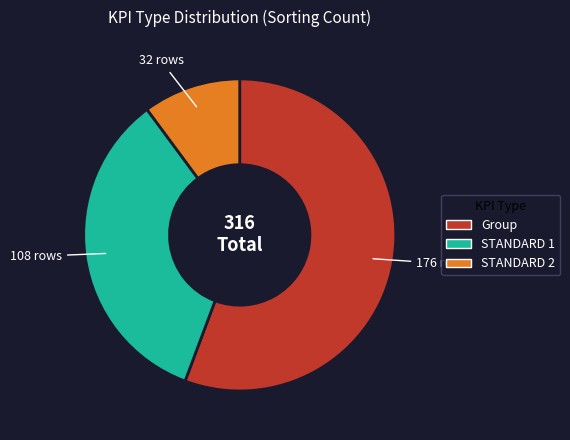

Count the number of slices in the pie.

3